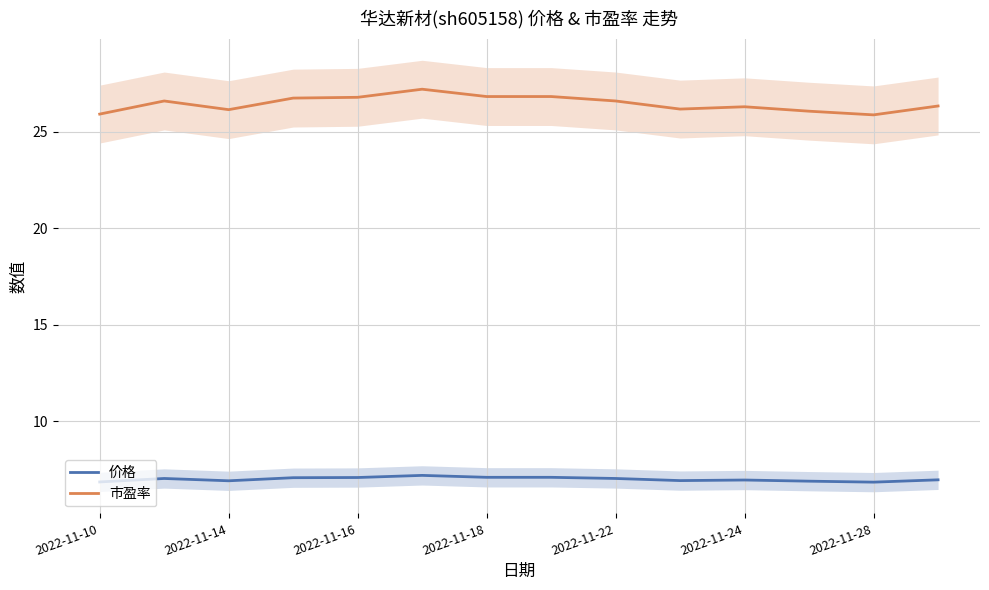

Does the chart have visible grid lines?

Yes